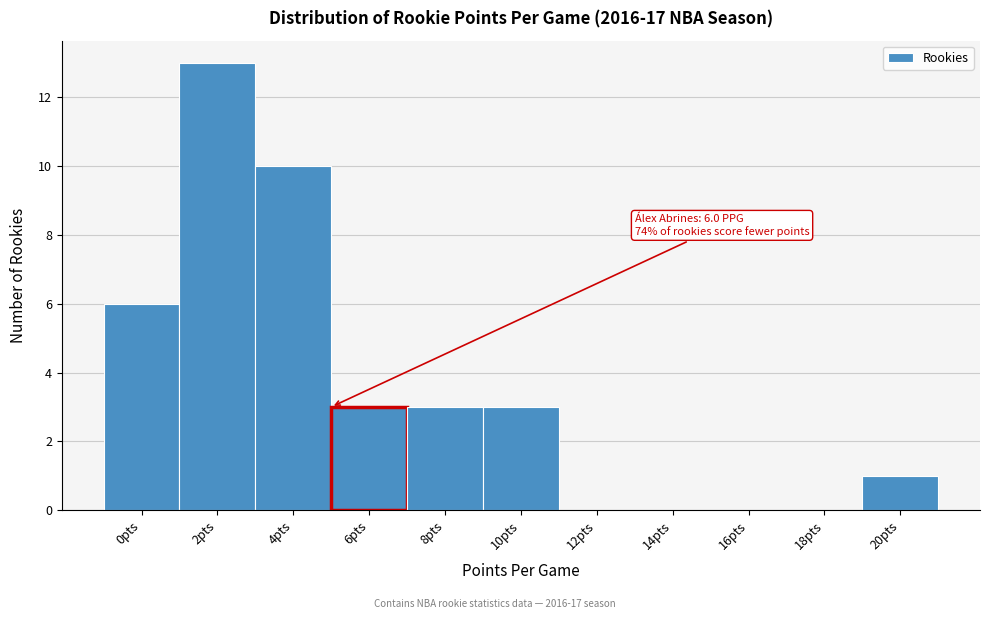

Reading left to right, list all the values displayed in this chart.

0pts=6	2pts=13	4pts=10	6pts=3	8pts=3	10pts=3	12pts=0	14pts=0	16pts=0	18pts=0	20pts=1